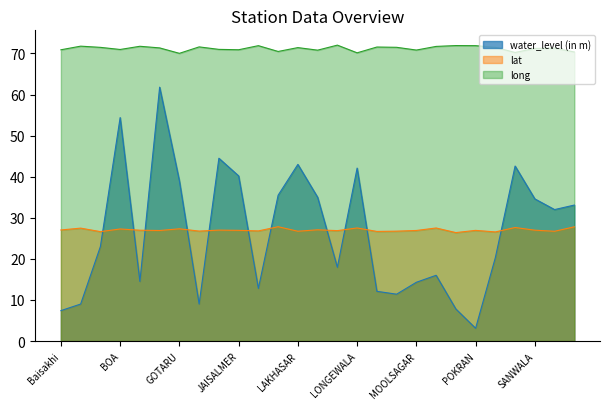

True or false: lat has a value of 43.1 at BOA.

False